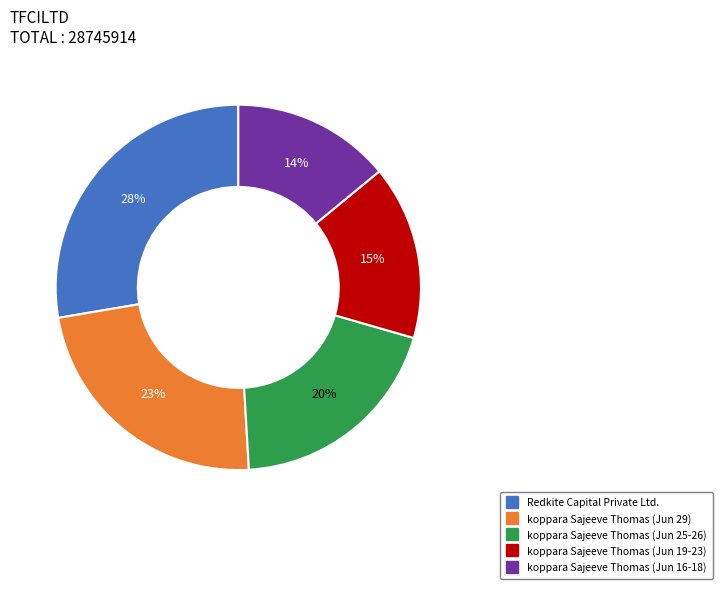

The Redkite Capital Private Ltd. slice represents 18% of the pie. True or false?

False